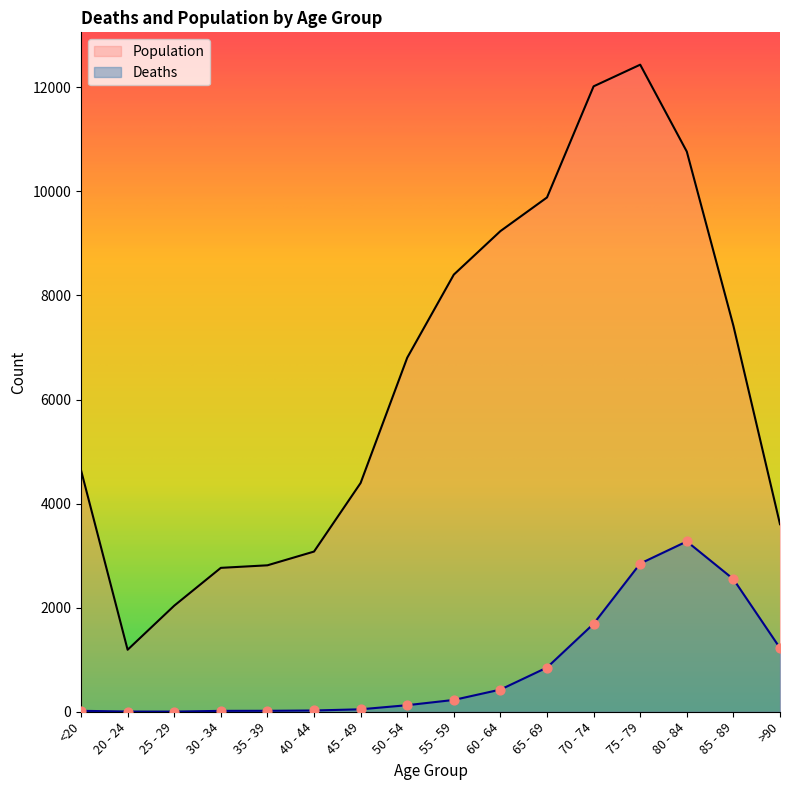

At which category is the sum across all series the highest?

75 - 79